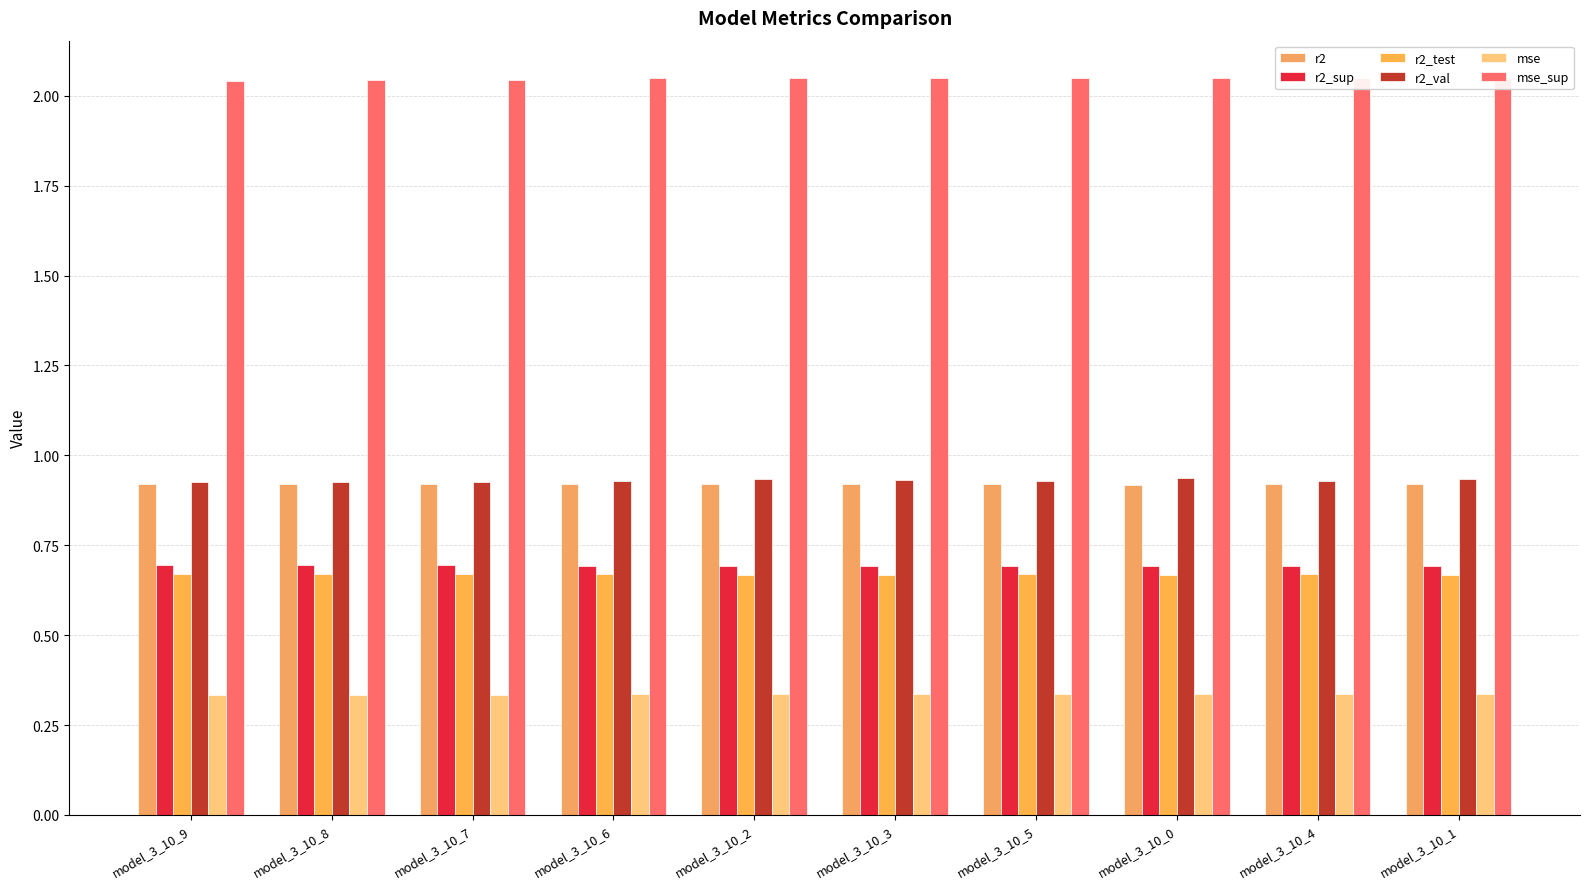

What is the average value of the mse series?

0.3